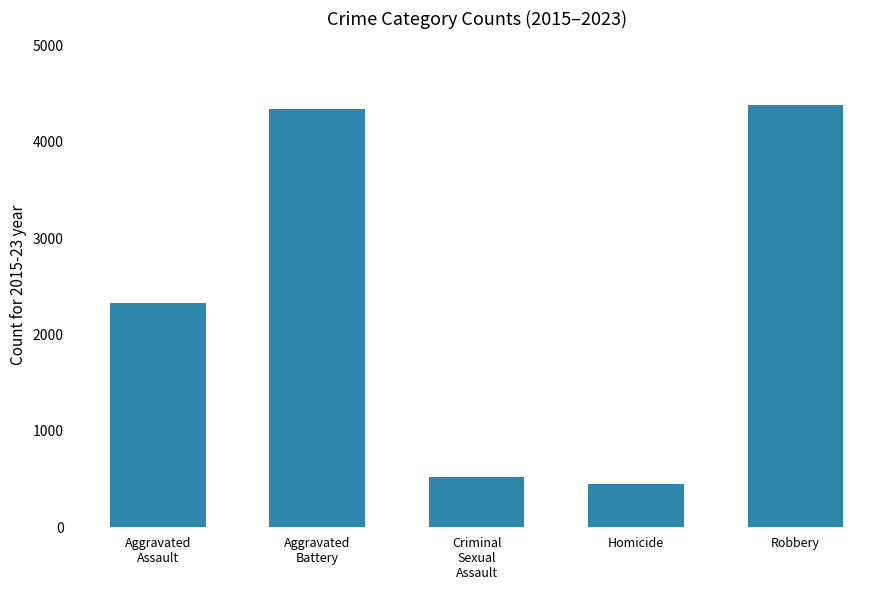

List the labels in order of value, largest first.

Robbery, Aggravated
Battery, Aggravated
Assault, Criminal
Sexual
Assault, Homicide